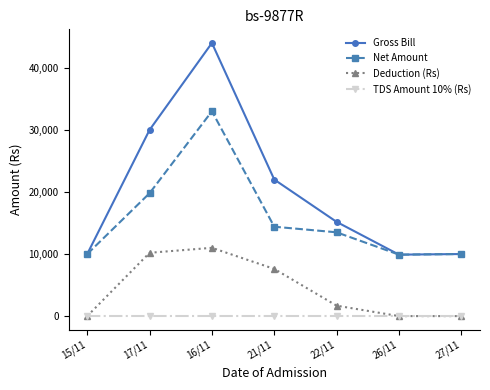

Where is Net Amount nearest to the value 21450?

17/11